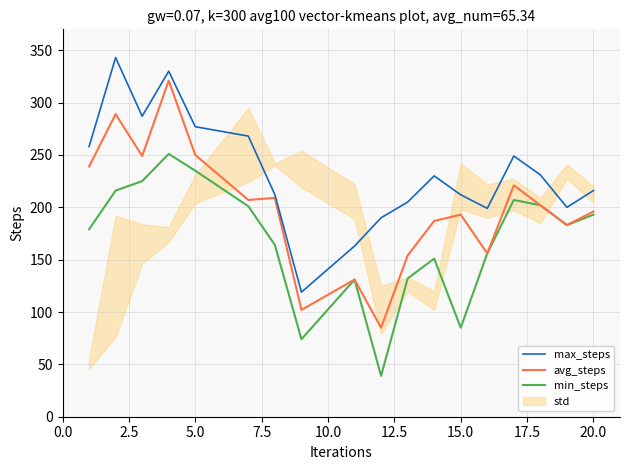

How many data points in avg_steps are above 202?

8